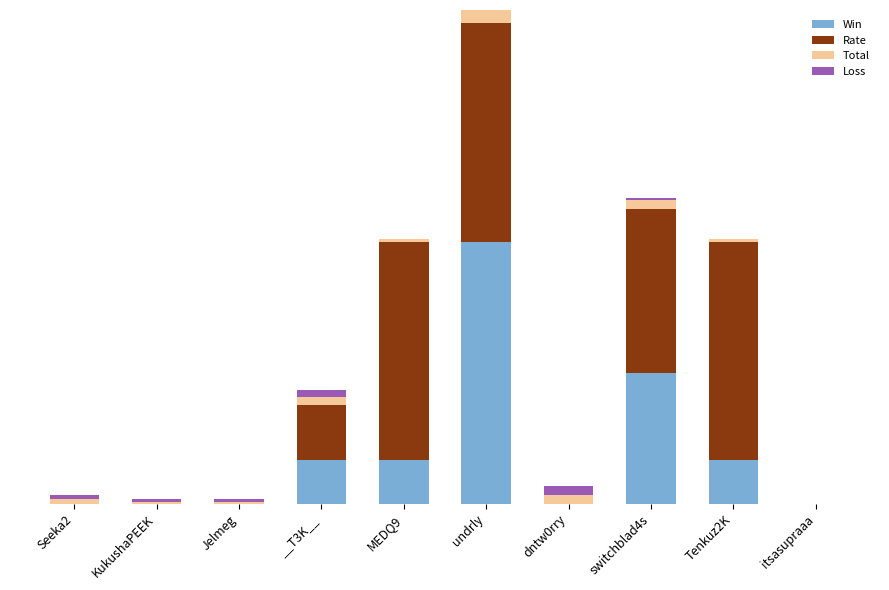

Are the bars grouped side by side (vs. stacked)?

No